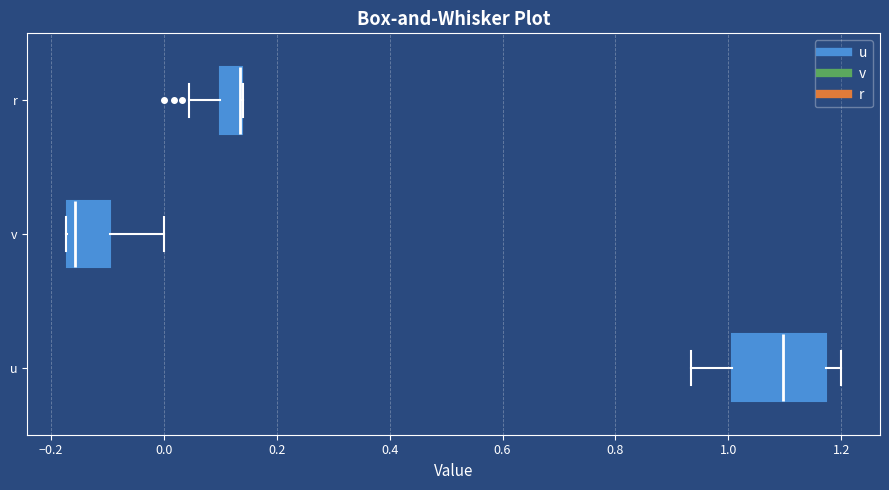

Where is the left edge of the box for r on the x-axis? The values are not printed on the chart, so give them approximately, as read against the axis.

0.10